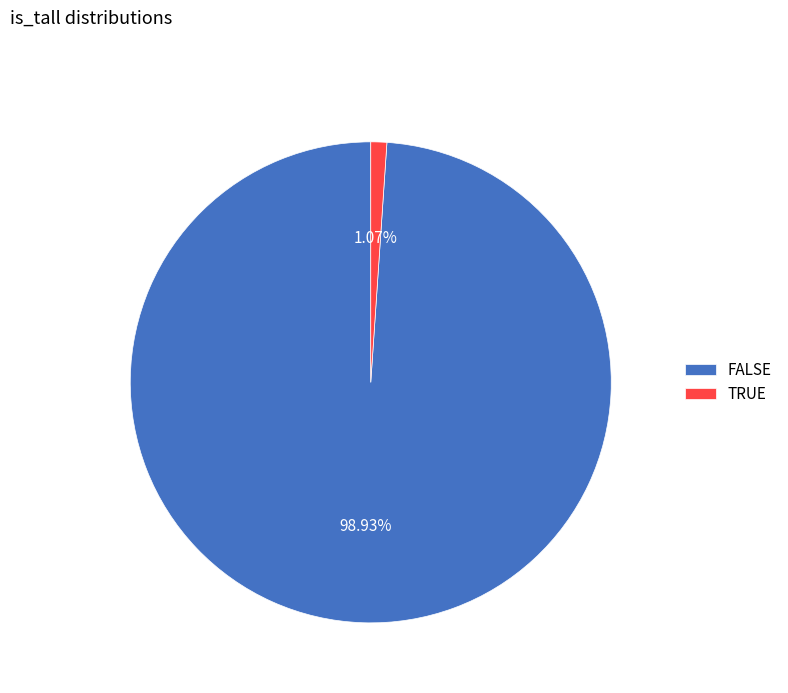

Rank the categories by value from highest to lowest.

FALSE, TRUE